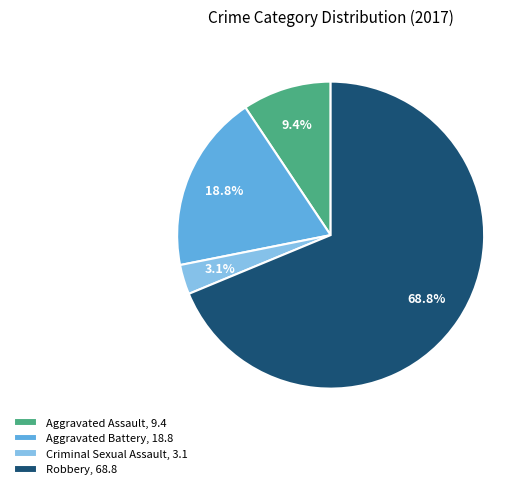

What percentage is the Aggravated Battery slice, to the nearest percent?

19%